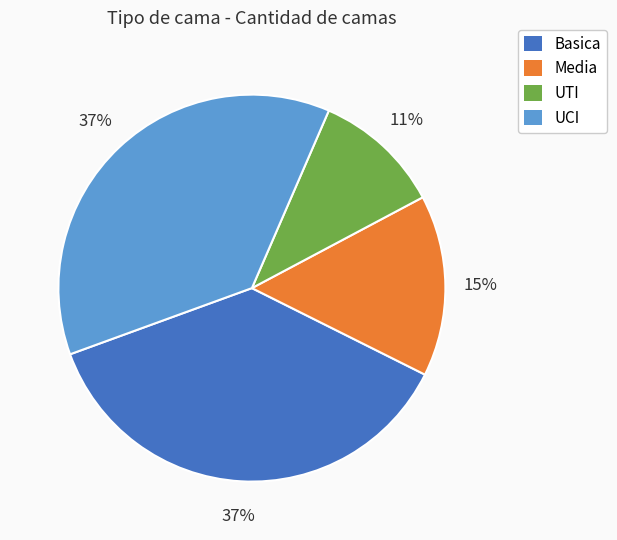

To the nearest percent, what is the combined percentage of Media and Basica?

52%